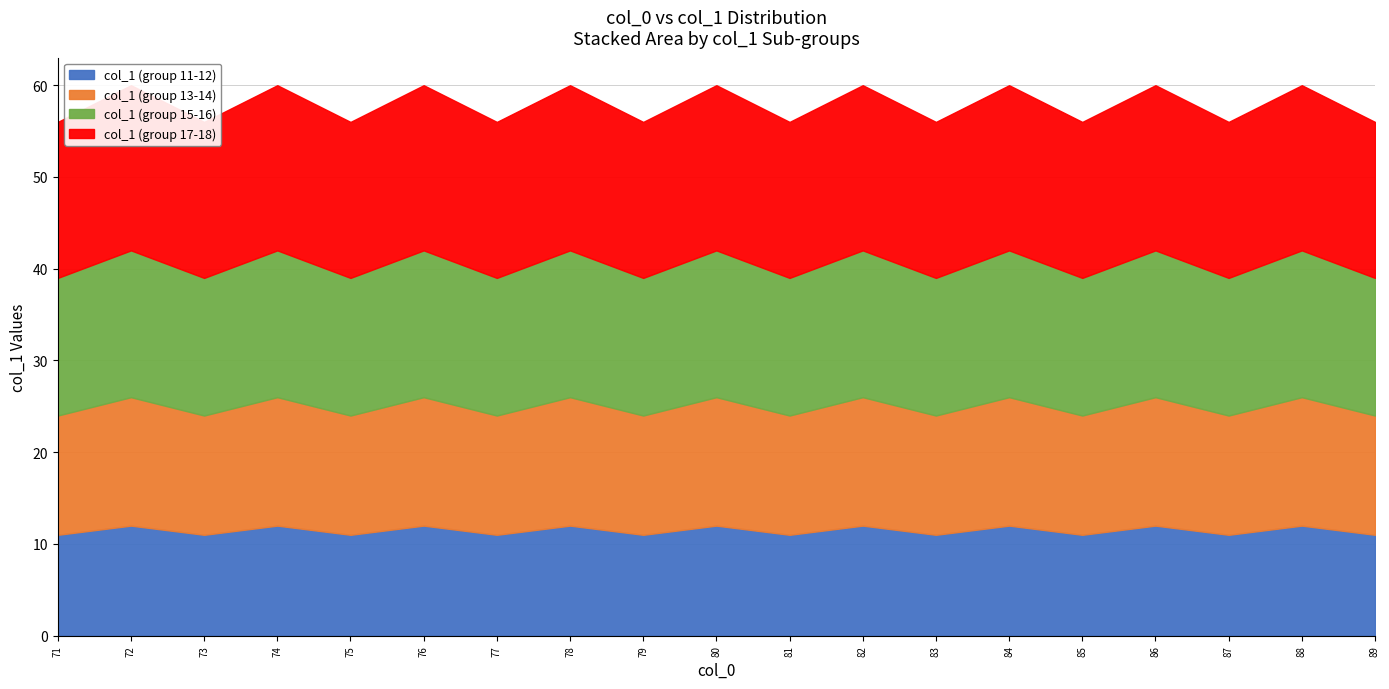

How many series are shown in this chart?

4